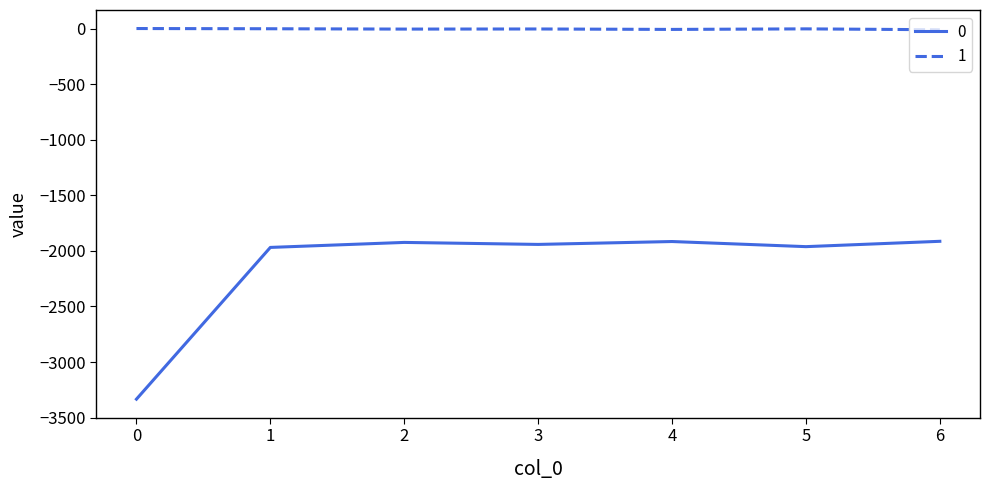

Rank the series by their maximum value, from lowest to highest.

0, 1